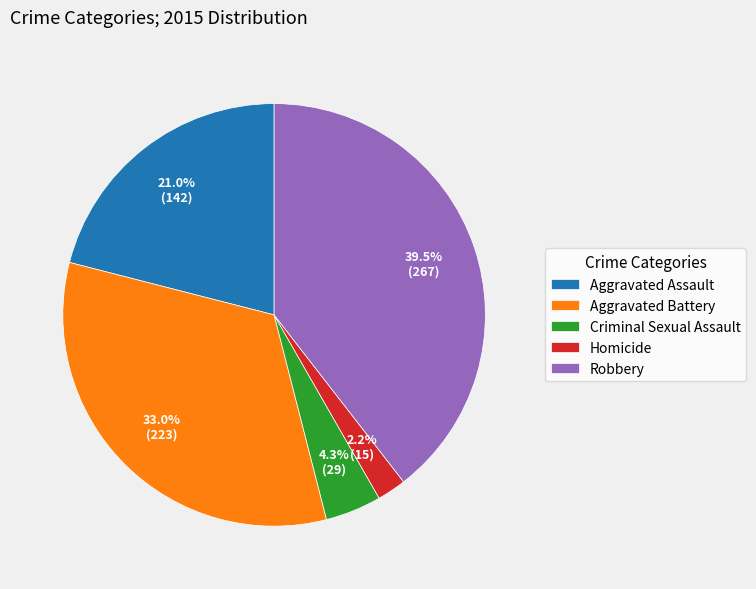

To the nearest percent, what percentage of the pie is Aggravated Battery?

33%